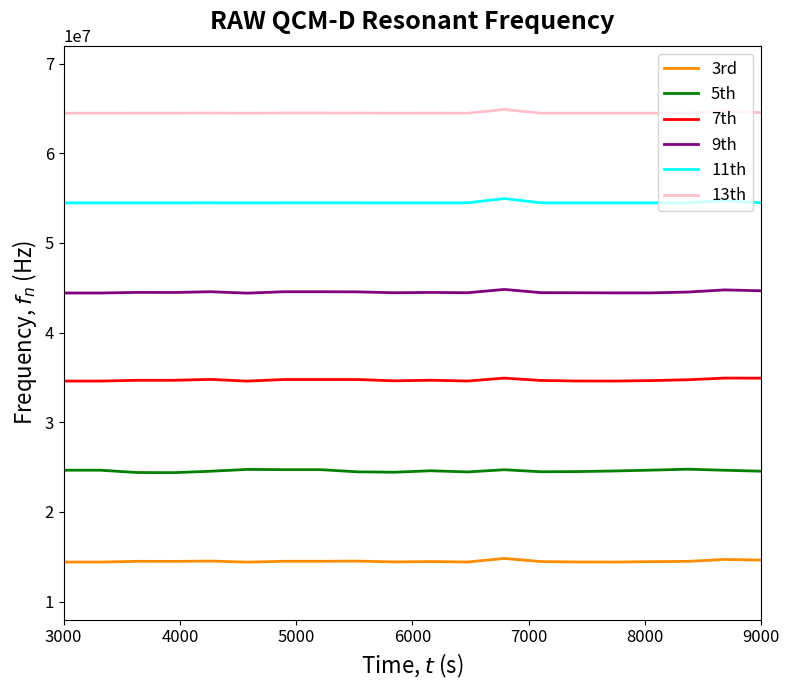

How many values in the 11th series exceed 54474657?

10